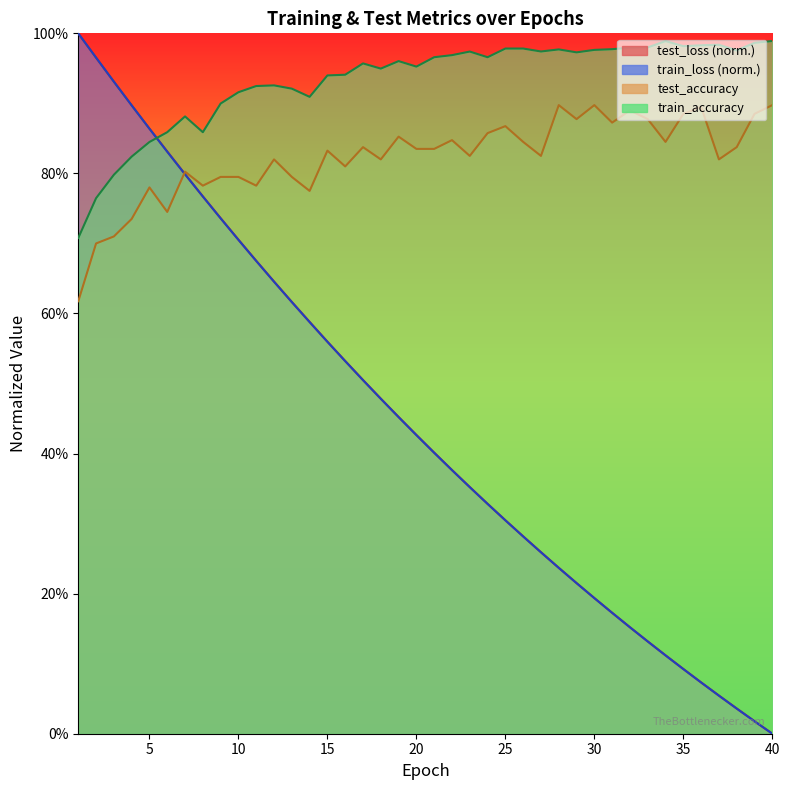

How many values in the train_loss series exceed 0?

39